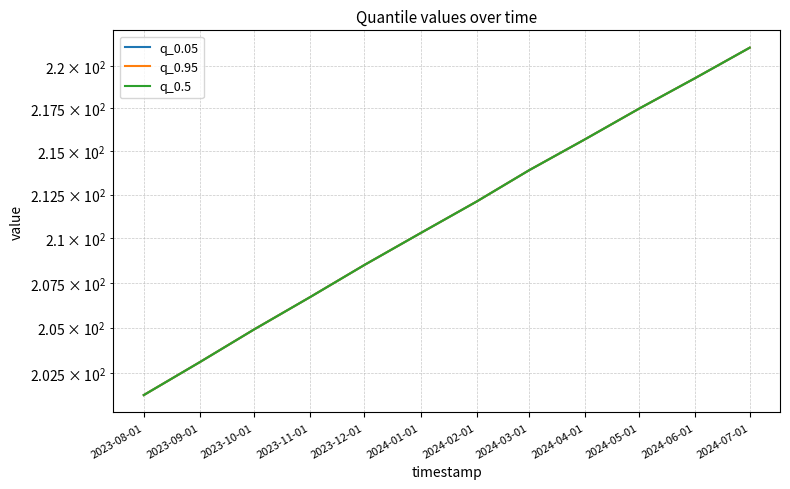

List the labels in order of q_0.05 value, largest first.

2024-07-01, 2024-06-01, 2024-05-01, 2024-04-01, 2024-03-01, 2024-02-01, 2024-01-01, 2023-12-01, 2023-11-01, 2023-10-01, 2023-09-01, 2023-08-01